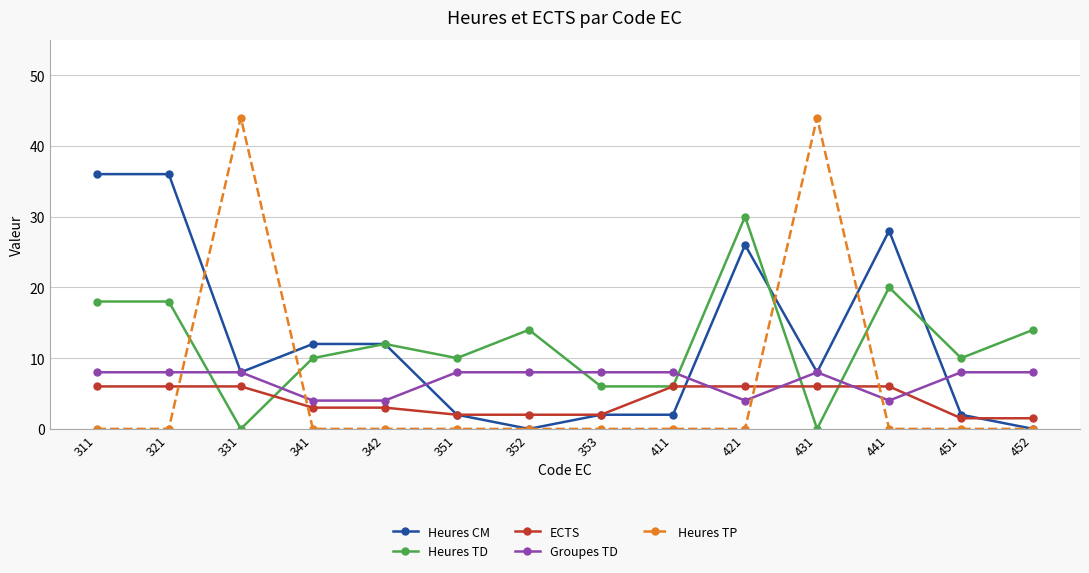

The Heures TD series shows 0.0 at 431. True or false?

True